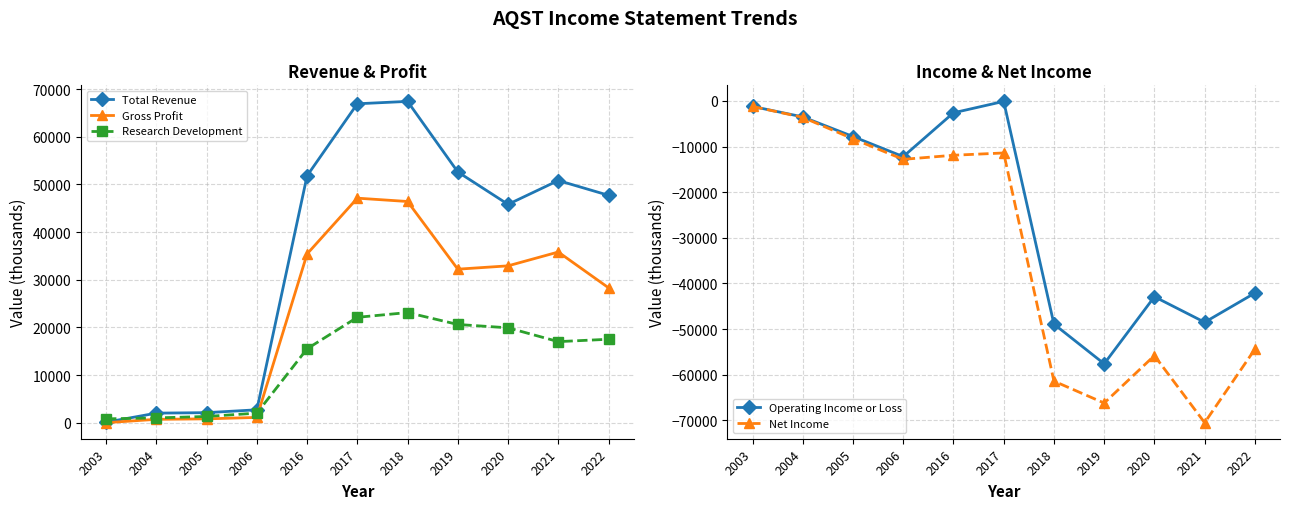

True or false: Research Development and Net Income cross at least once.

False